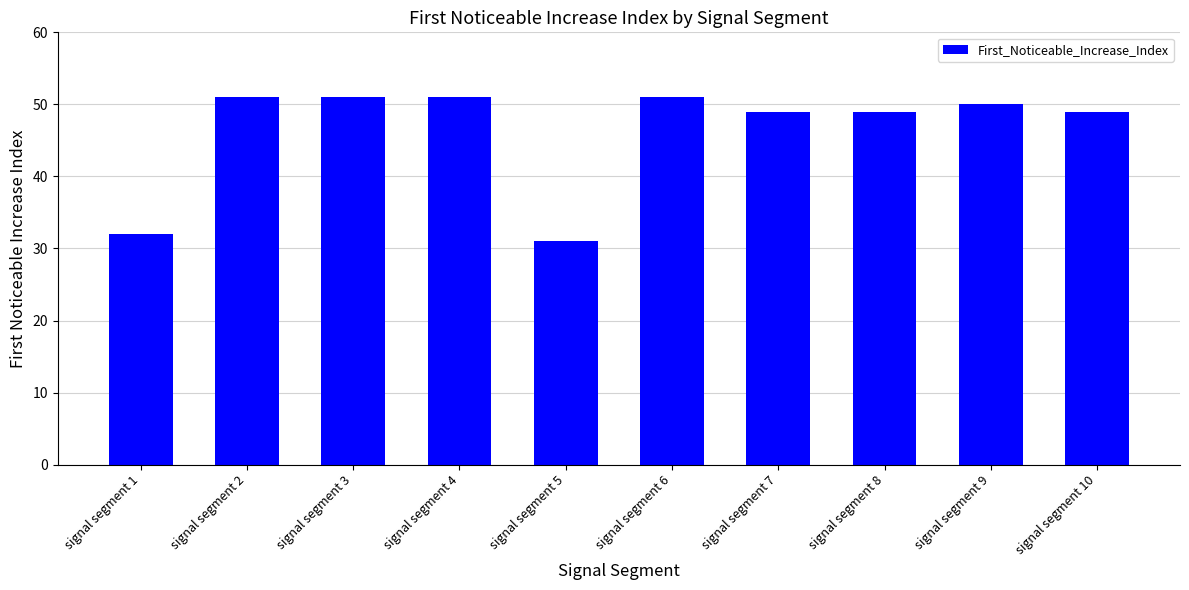

How many data points does each series have?

10